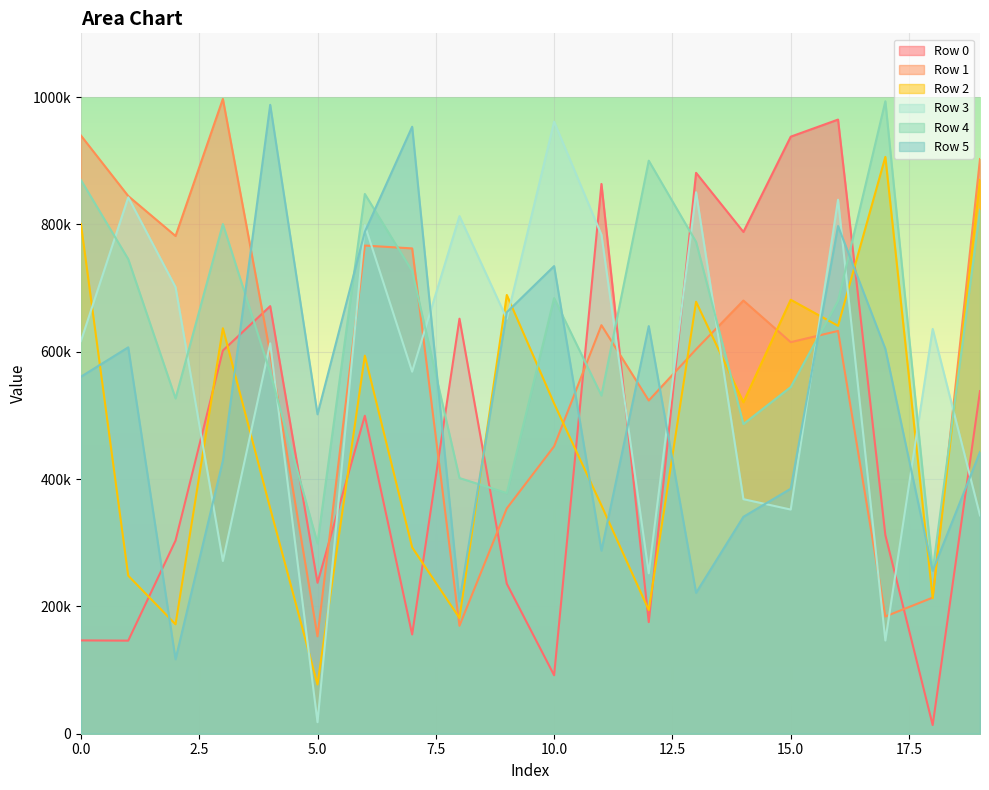

What is the total value across all series at 0?

3933929